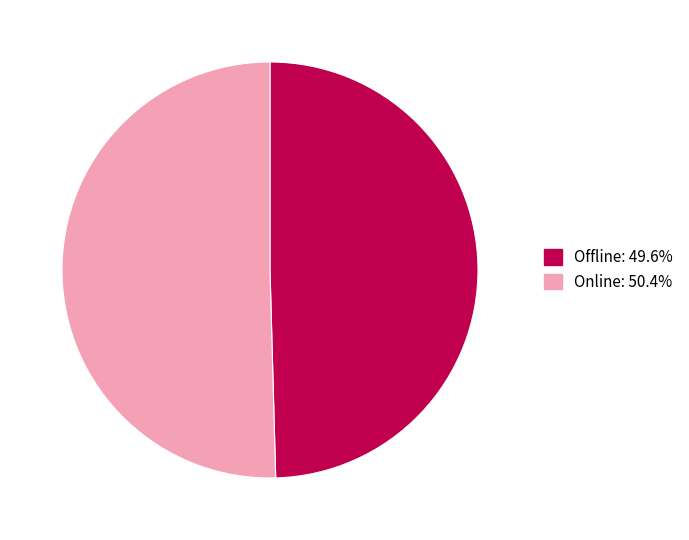

The Offline slice represents 57% of the pie. True or false?

False